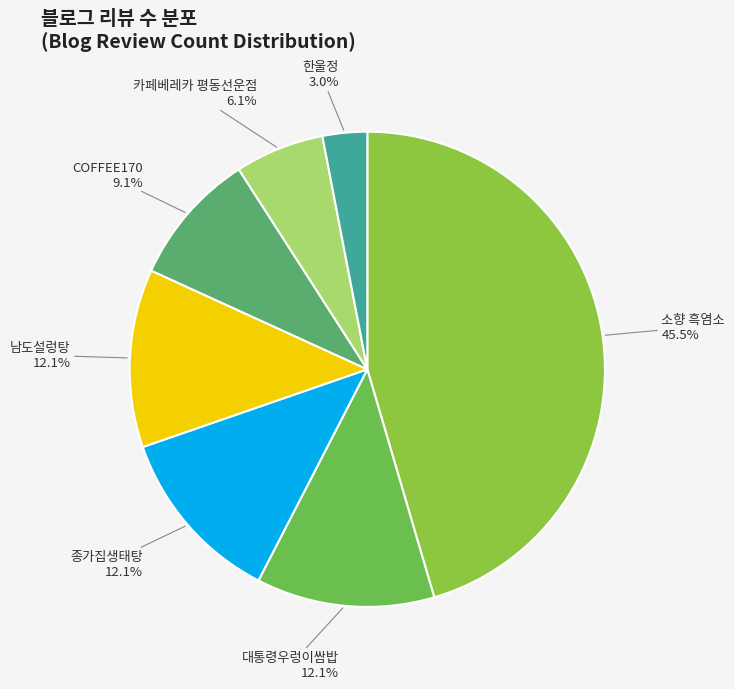

Is the sum of 남도설렁탕 and 대통령우렁이쌈밥 greater than half?

No